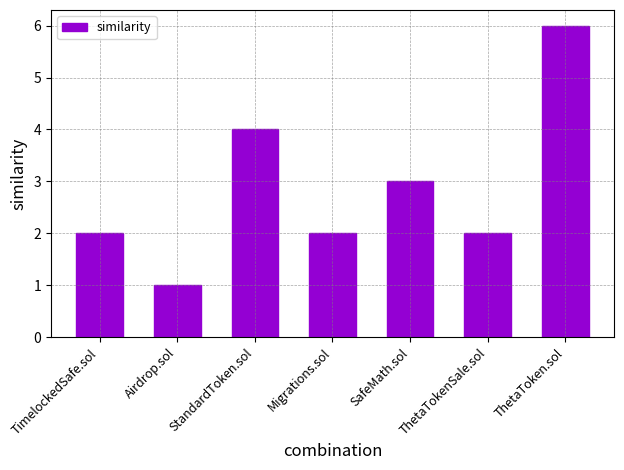

What value does the data have at StandardToken.sol?

4